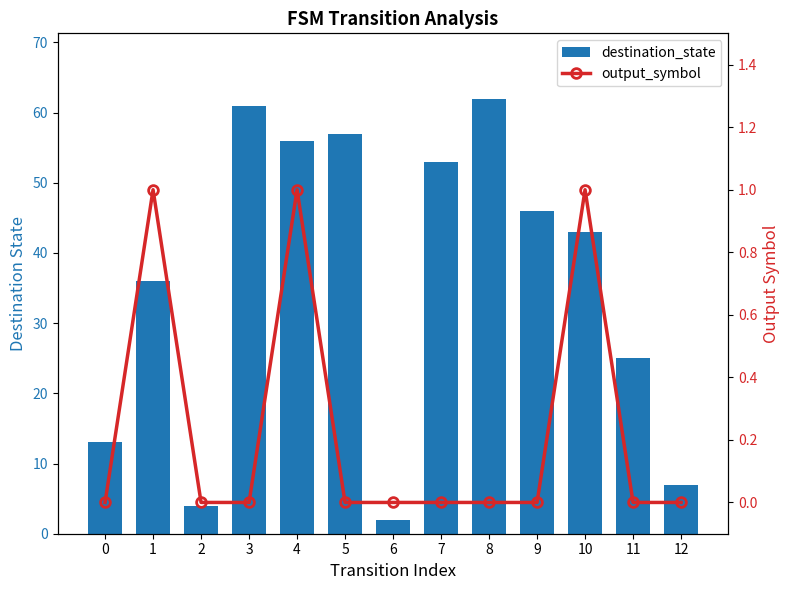

Reading left to right, extract all data points from this chart.

destination_state: 0=13	1=36	2=4	3=61	4=56	5=57	6=2	7=53	8=62	9=46	10=43	11=25	12=7
output_symbol: 0=0	1=1	2=0	3=0	4=1	5=0	6=0	7=0	8=0	9=0	10=1	11=0	12=0